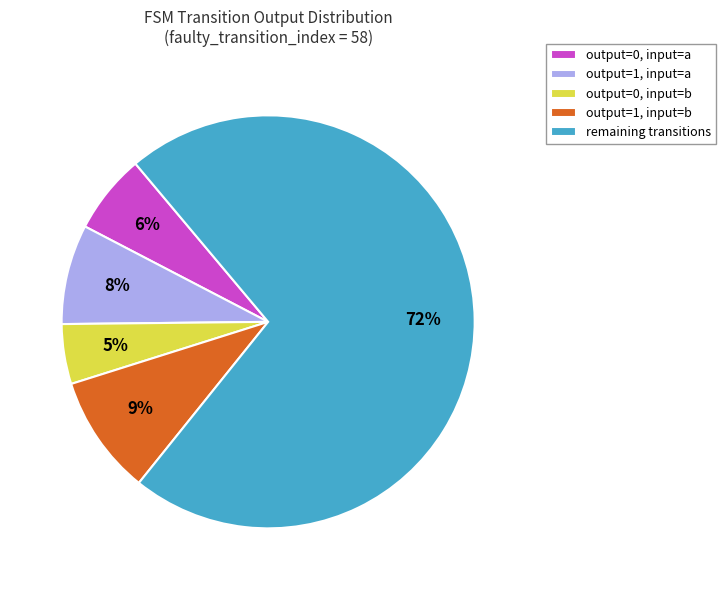

Do output=0, input=a and output=1, input=b together represent more than half of the pie?

No